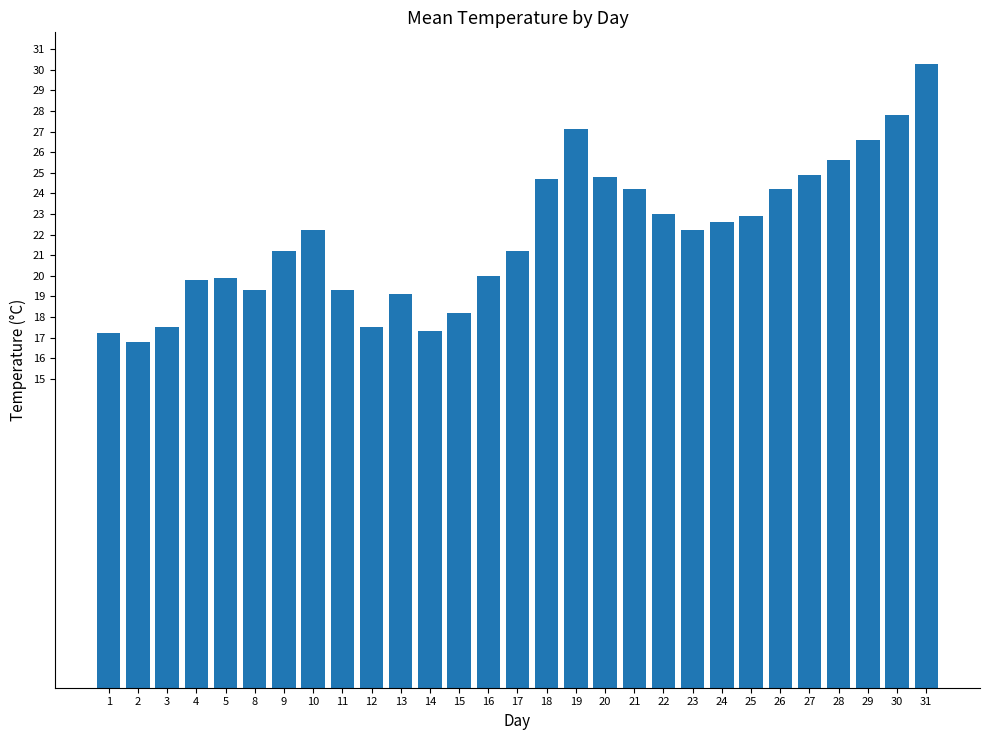

What is the difference between the values at 10 and 15?

4.0